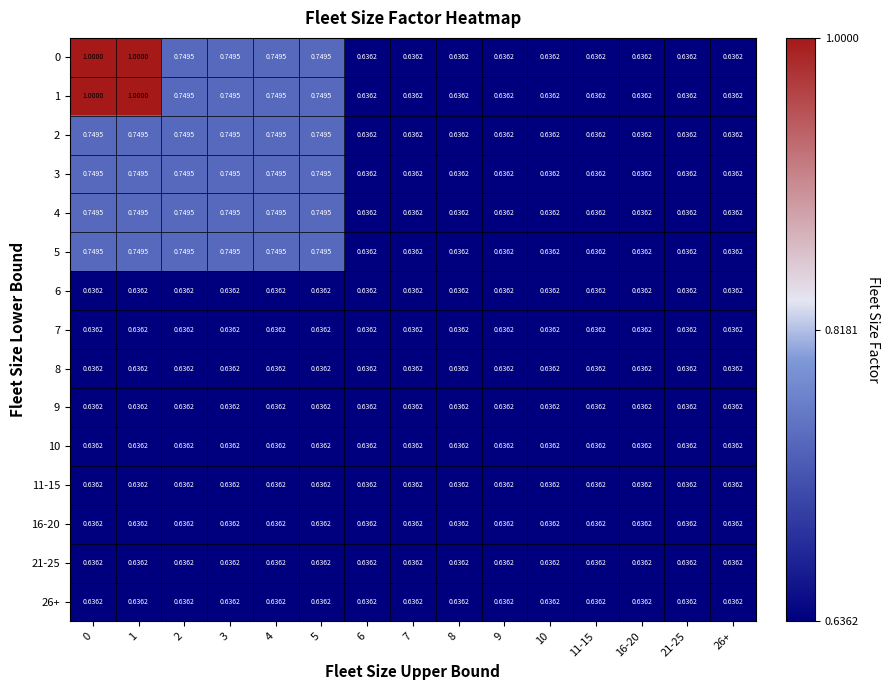

What is the spread (max minus min) of values at 4?

0.1